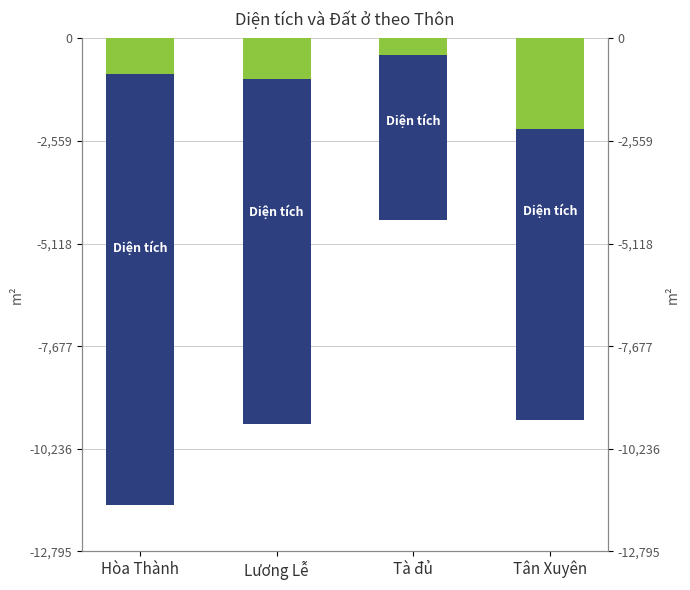

What is the difference between the highest and lowest values at Tân Xuyên?

7259.4